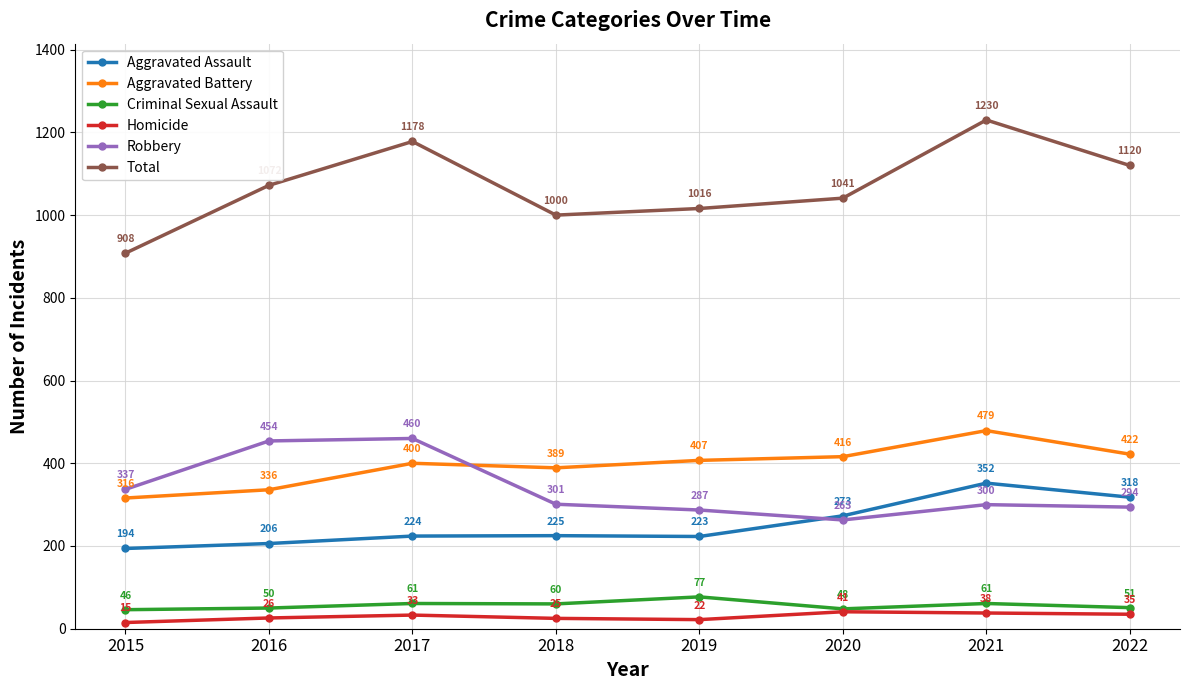

True or false: Total has a value of 1649 at 2022.

False